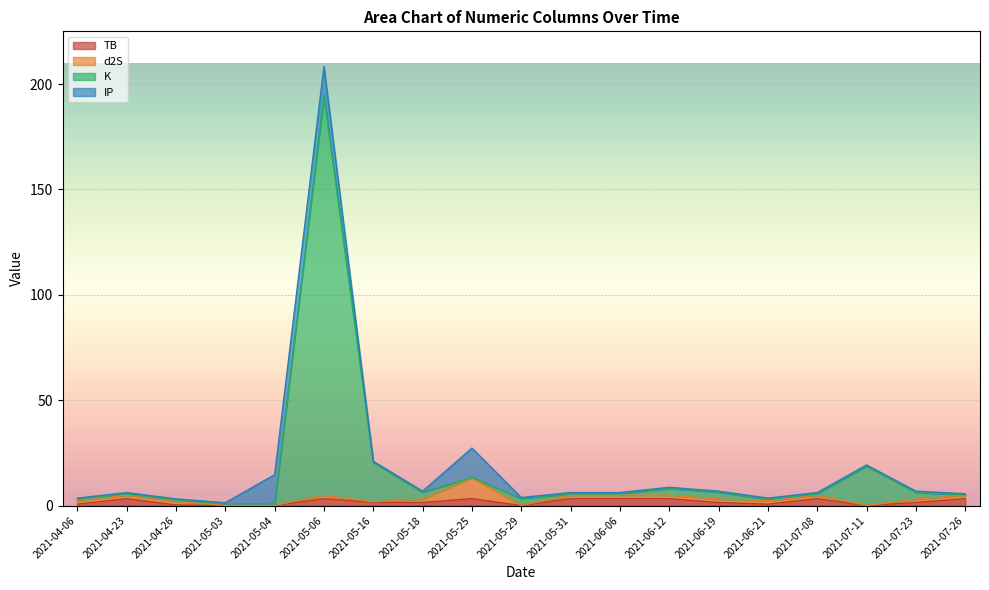

How many data points does each series have?

19